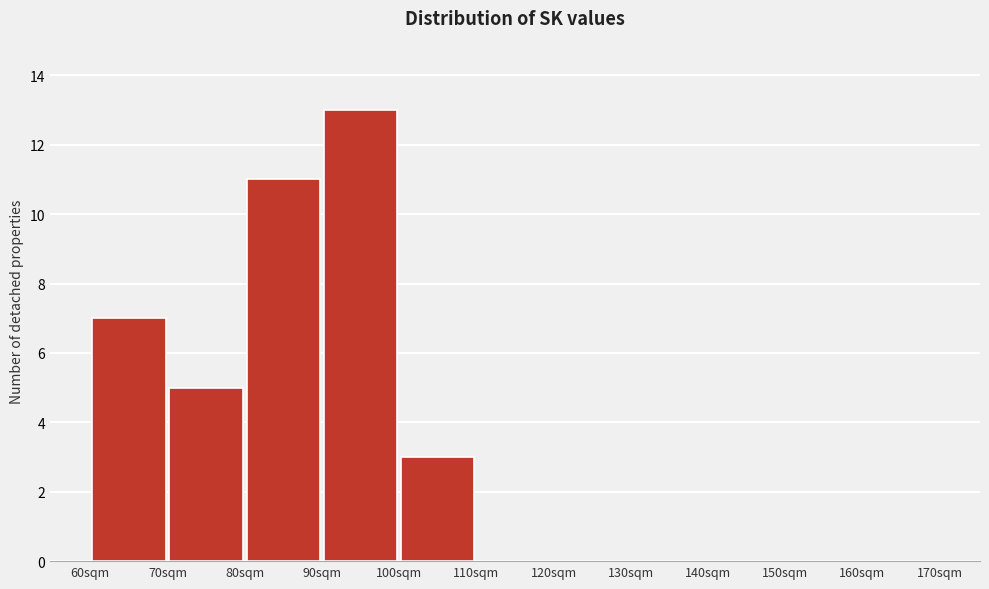

Which range on the x-axis has the tallest bar?

90 to 100